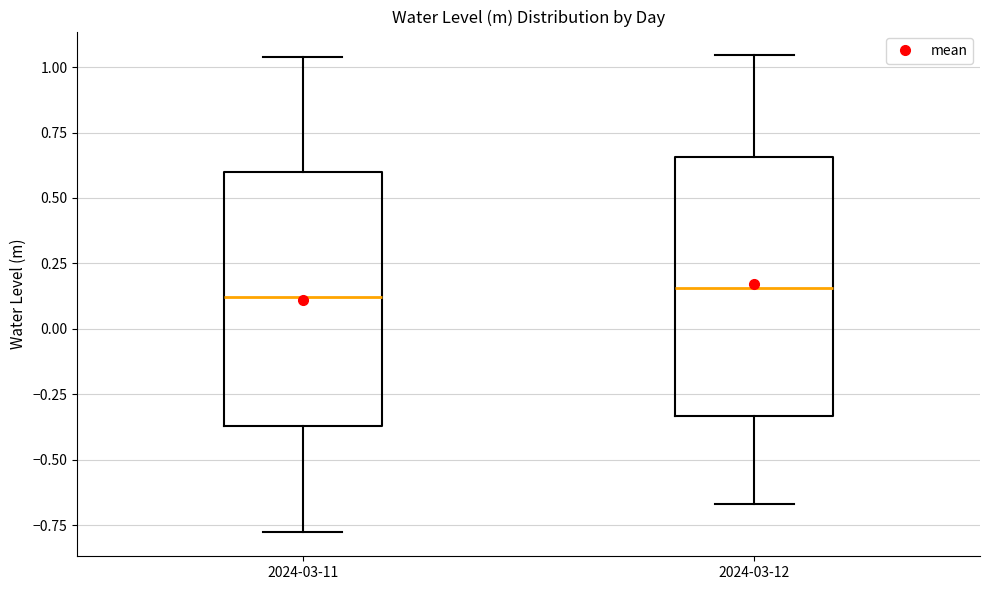

Reading left to right, read every box against the y-axis: the position of its median line, the range the box covers, and the ends of its whiskers. The values are not printed on the chart, so give them approximately, as read against the axis.

2024-03-11: median 0.10, box -0.35 to 0.60, whiskers -0.80 to 1.05
2024-03-12: median 0.15, box -0.35 to 0.65, whiskers -0.65 to 1.05